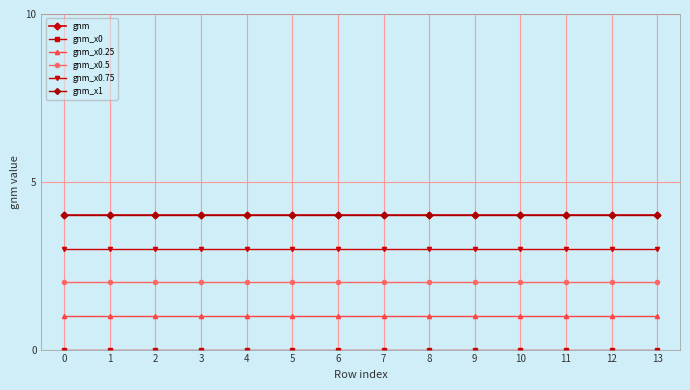

True or false: gnm_x0.25 and gnm intersect in this chart.

False